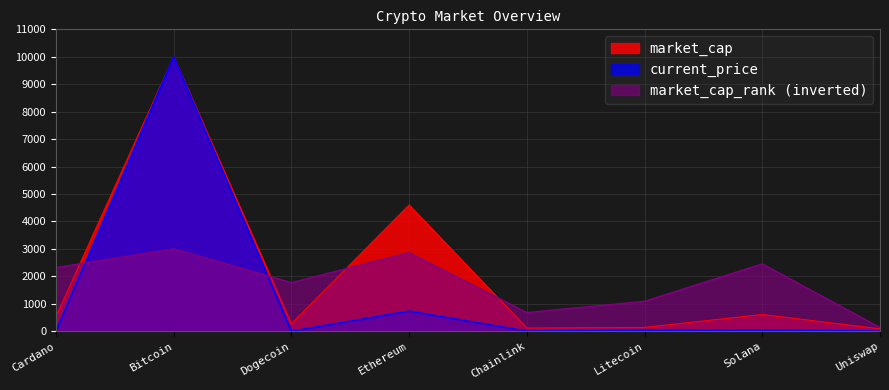

Is the value of market_cap at Solana greater than the value of current_price at Cardano?

Yes